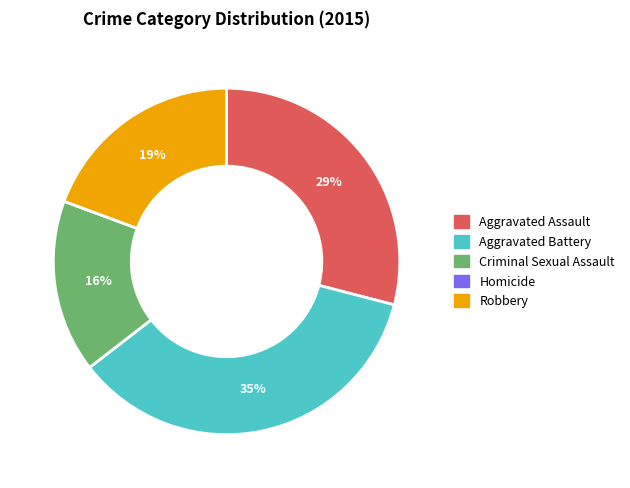

To the nearest percent, what is the difference between the Criminal Sexual Assault and Aggravated Assault slice percentages?

13%